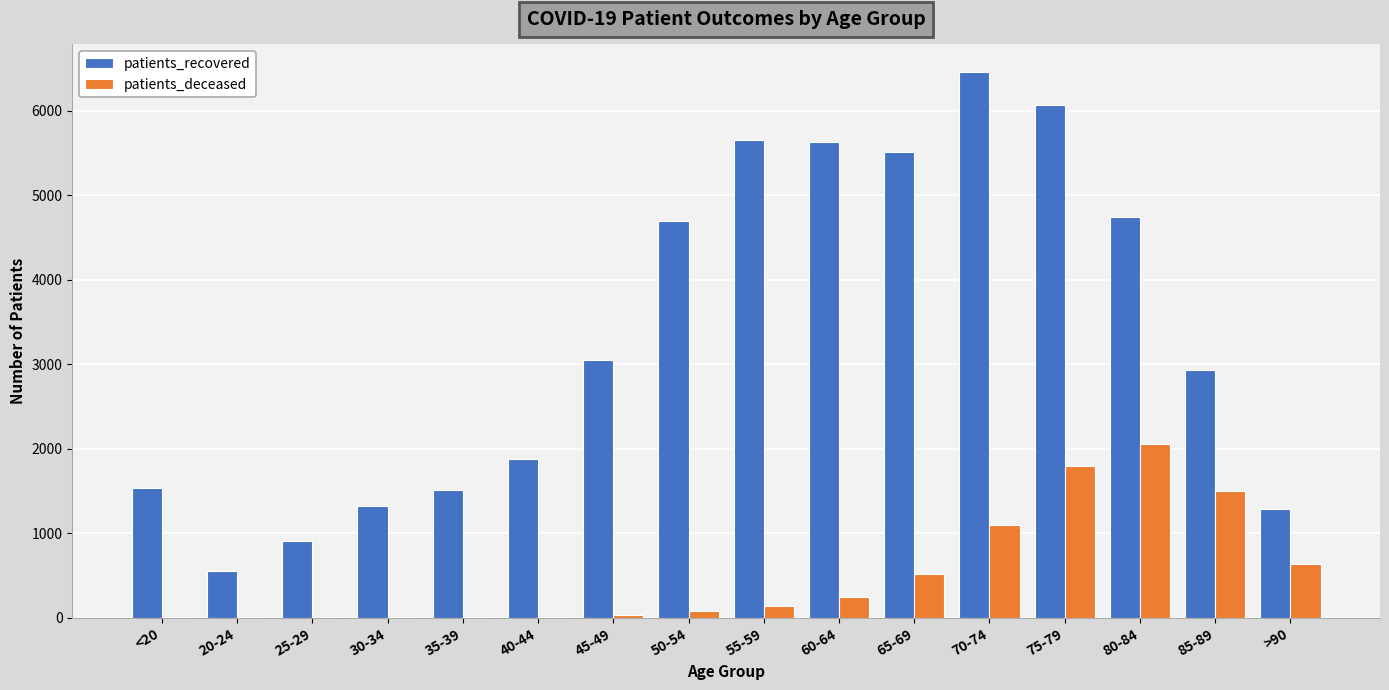

What is the total value across all series at 75-79?

7859